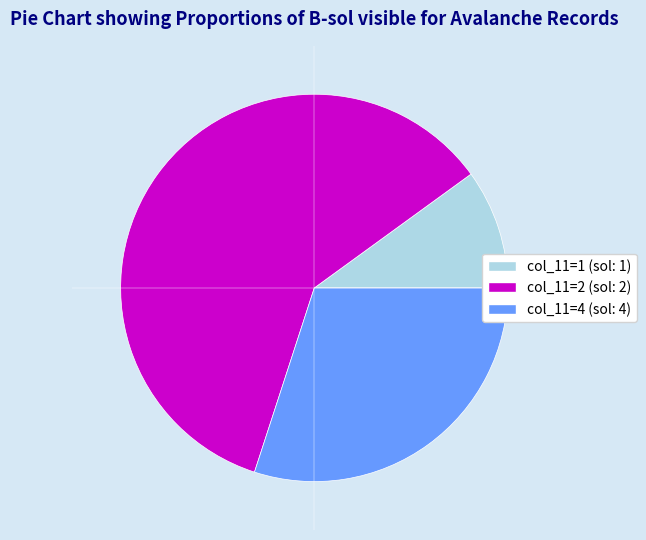

Does any single category account for the majority?

Yes